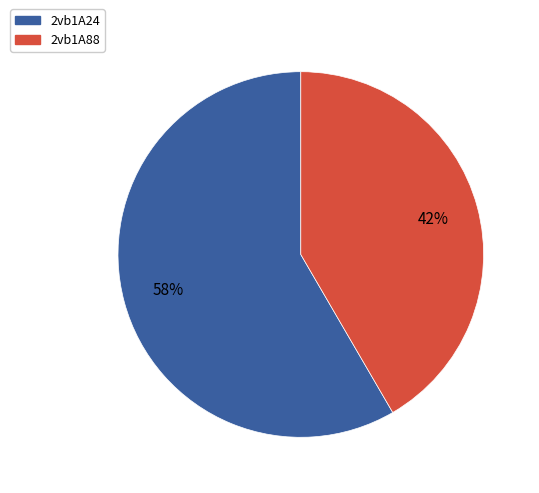

Which slice is the largest?

2vb1A24